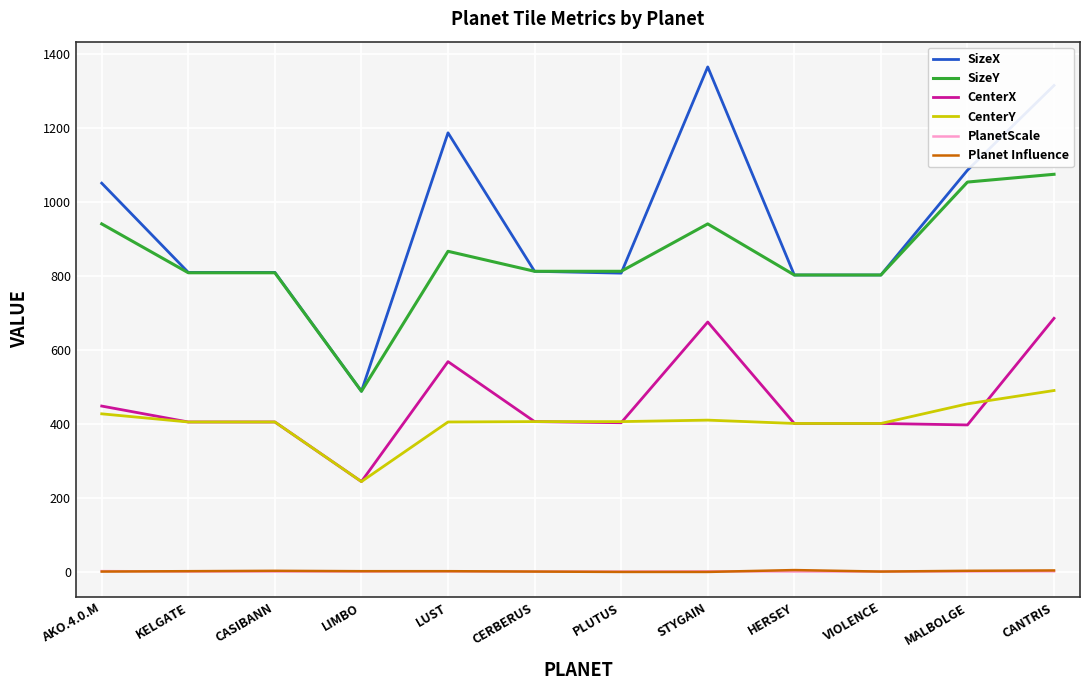

What is the spread (max minus min) of values at CASIBANN?

808.0